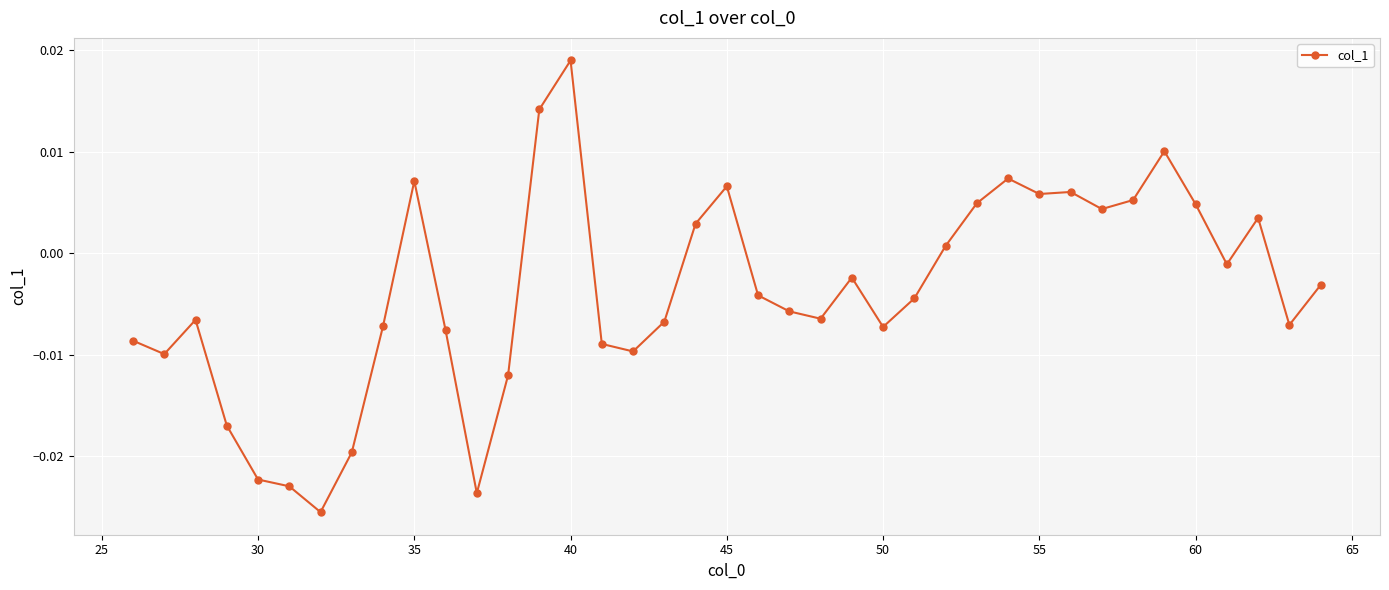

True or false: there are more than 2 points higher than both neighbors.

True